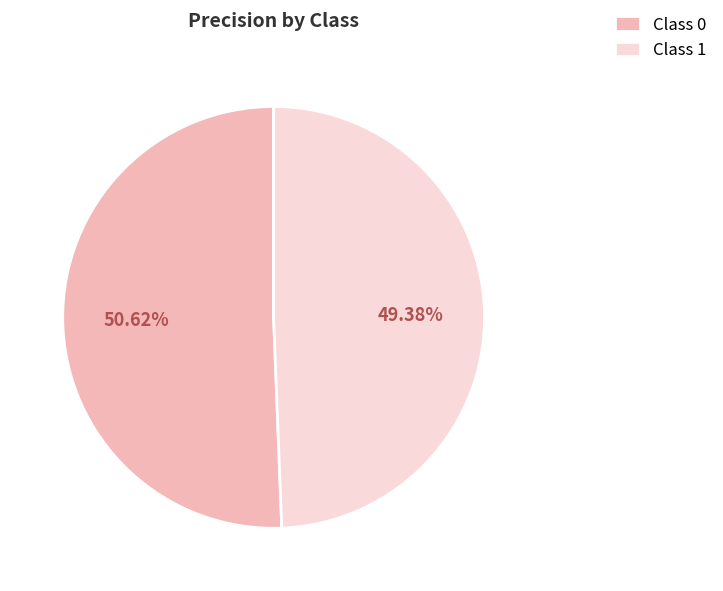

Rank the categories by value from lowest to highest.

Class 1, Class 0